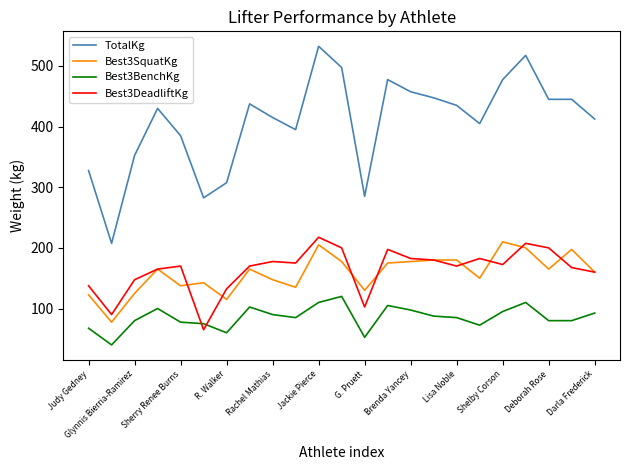

True or false: Best3DeadliftKg and TotalKg intersect in this chart.

False